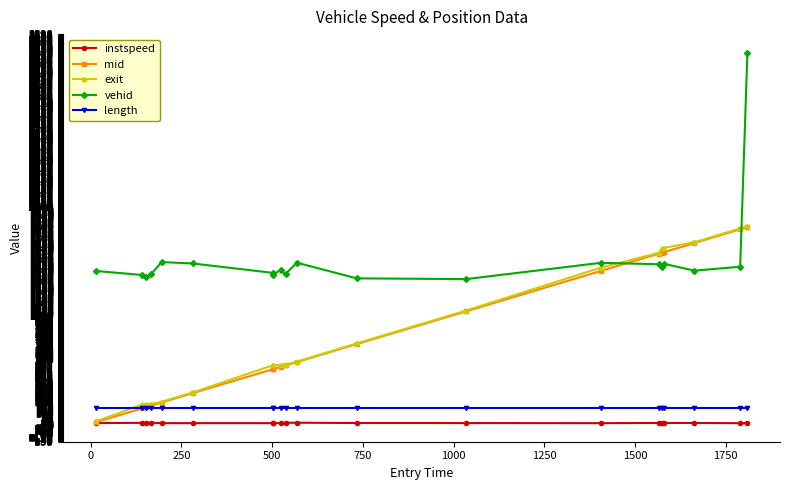

Which series has the largest total across all categories?

vehid